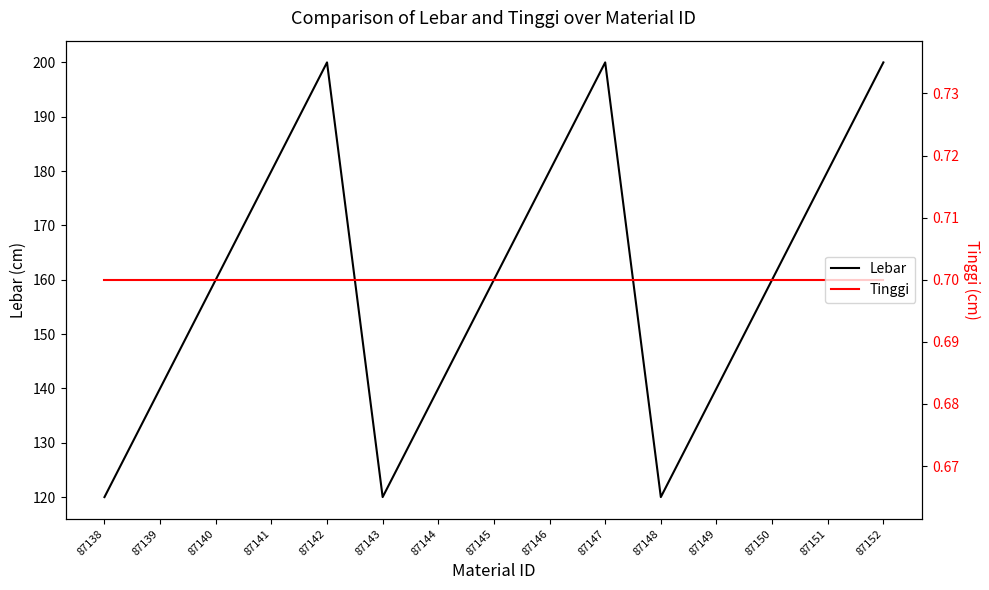

At which category does the chart reach its peak across all series?

87142